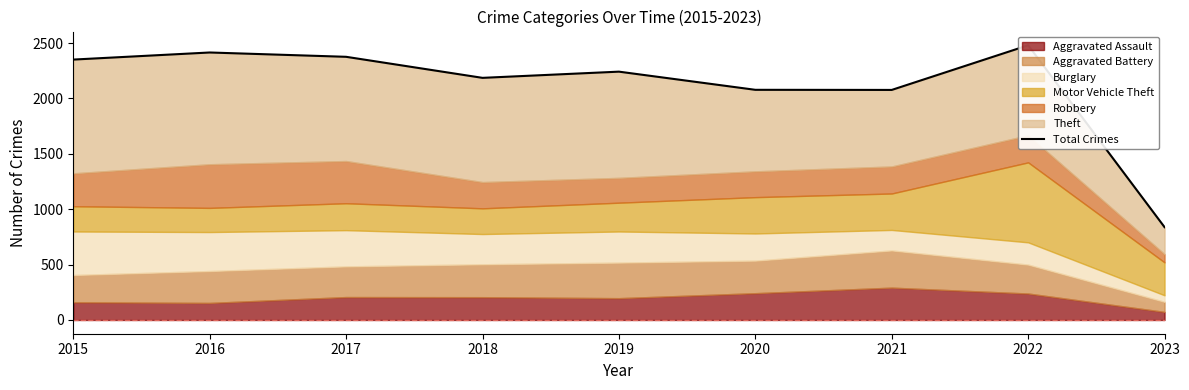

True or false: the data shows 2242 at 2019.

True